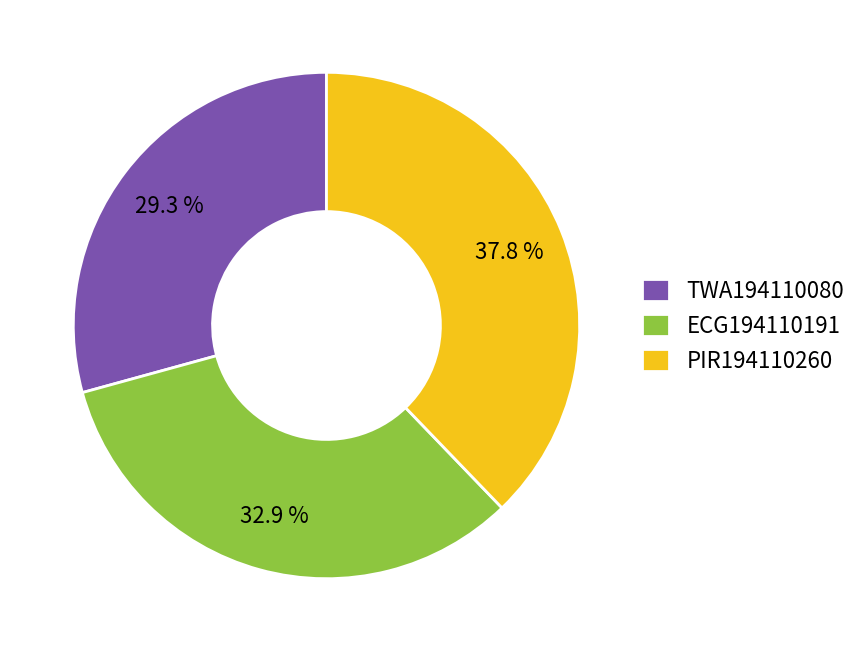

Combined, what portion of the pie is PIR194110260 and TWA194110080?

67.1%